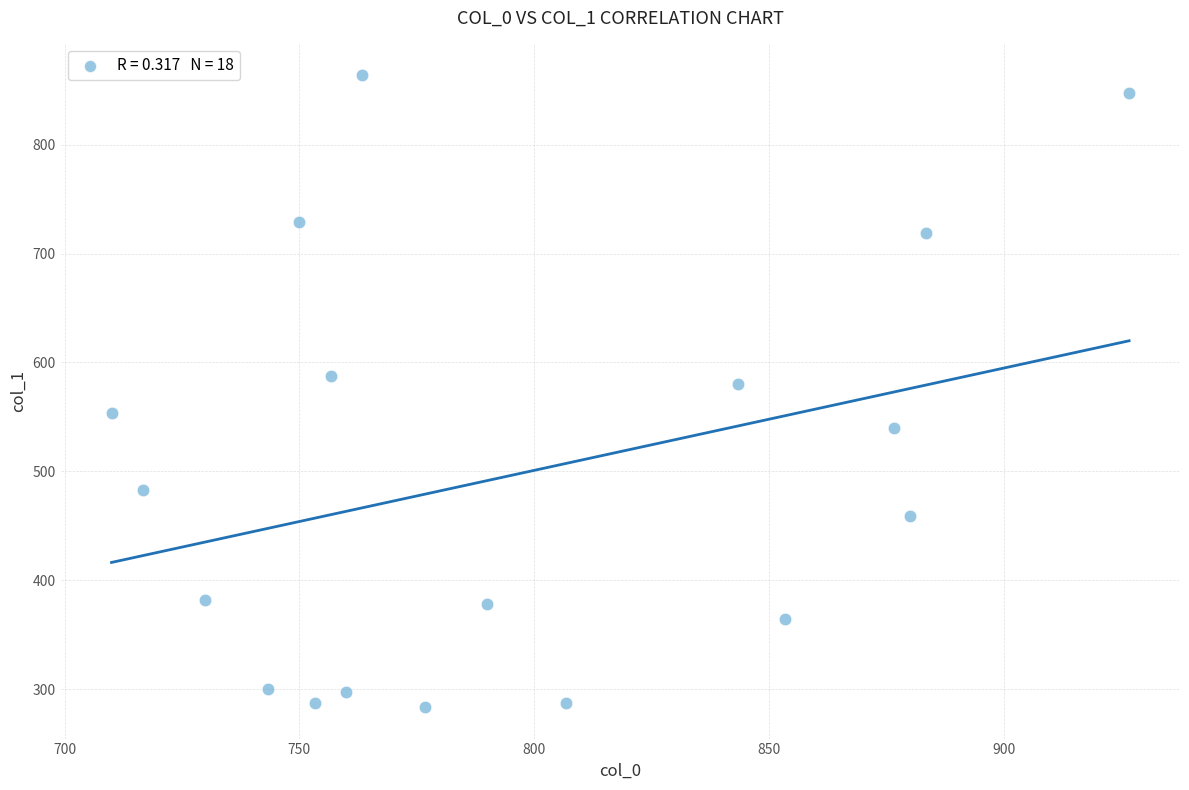

What Y value in the scatter plot is closest to 573?

580.5